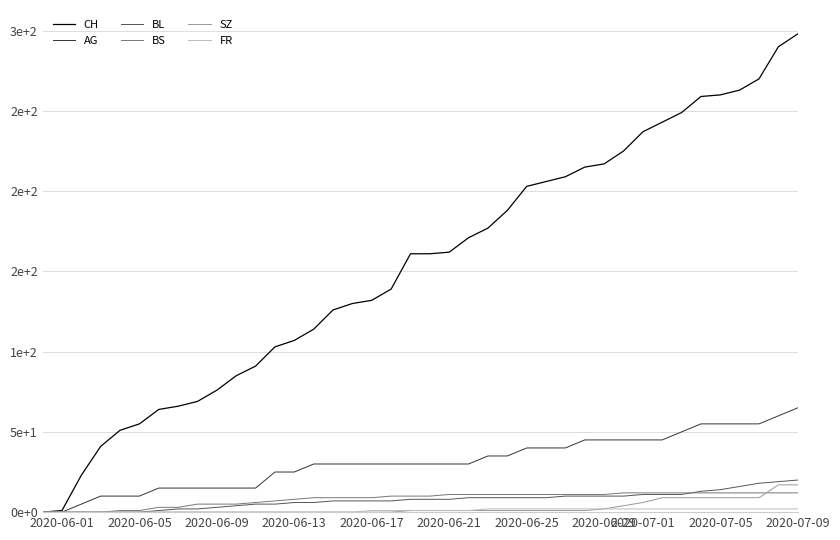

Does the chart display data point markers on the line(s)?

No